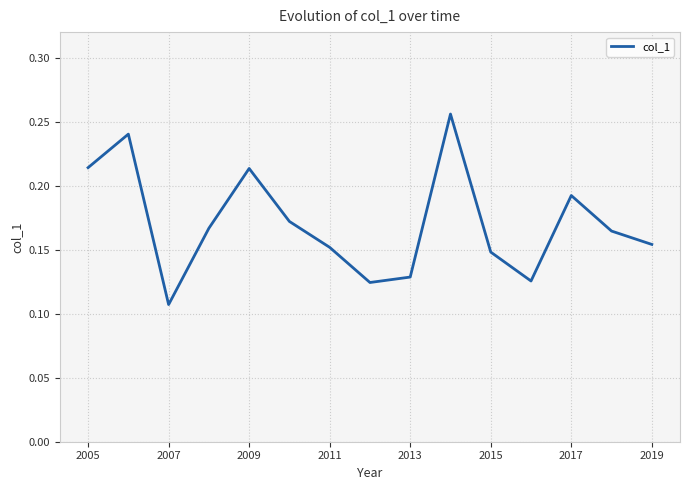

Which category has the lowest value across all series?

2007